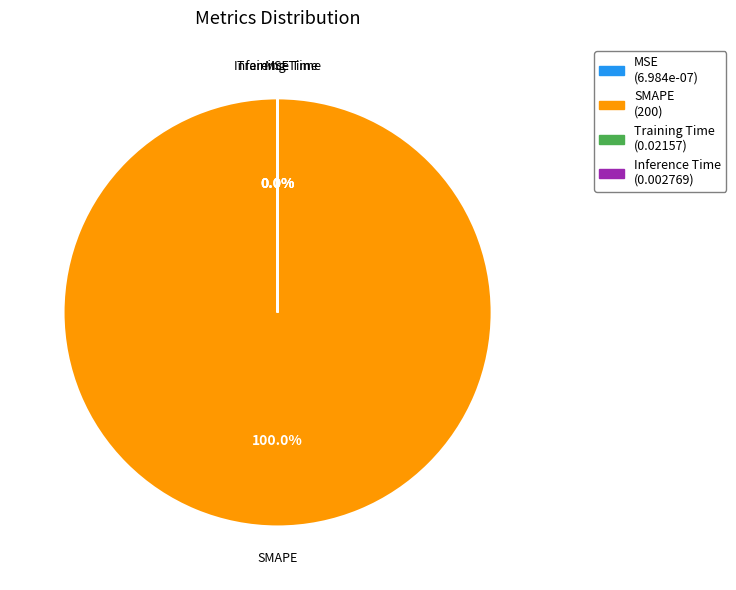

Do Training Time and SMAPE together represent more than half of the pie?

Yes